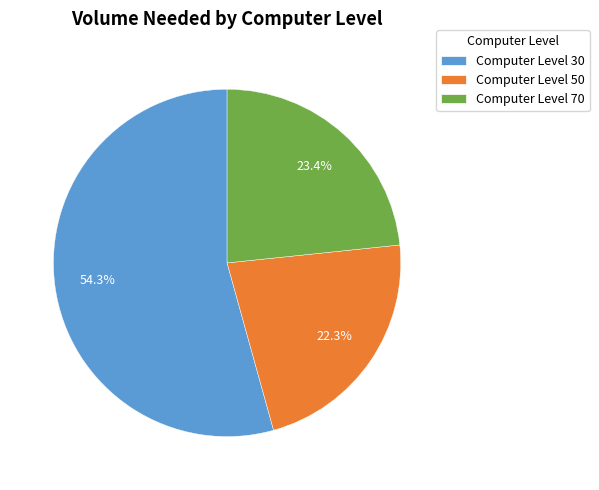

What is the largest slice in the pie chart?

Computer Level 30